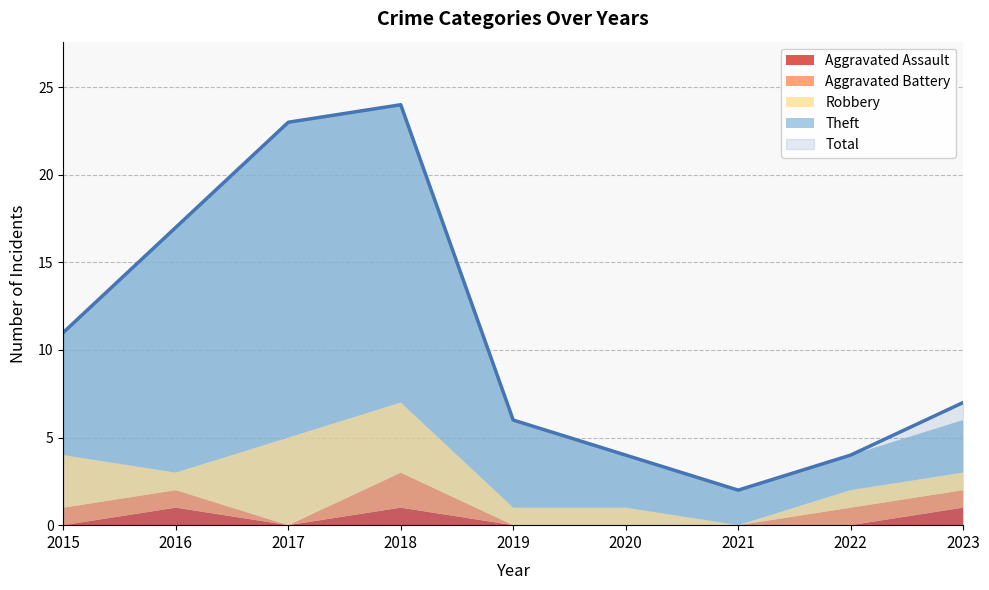

Which label corresponds to the smallest value in the chart?

2015